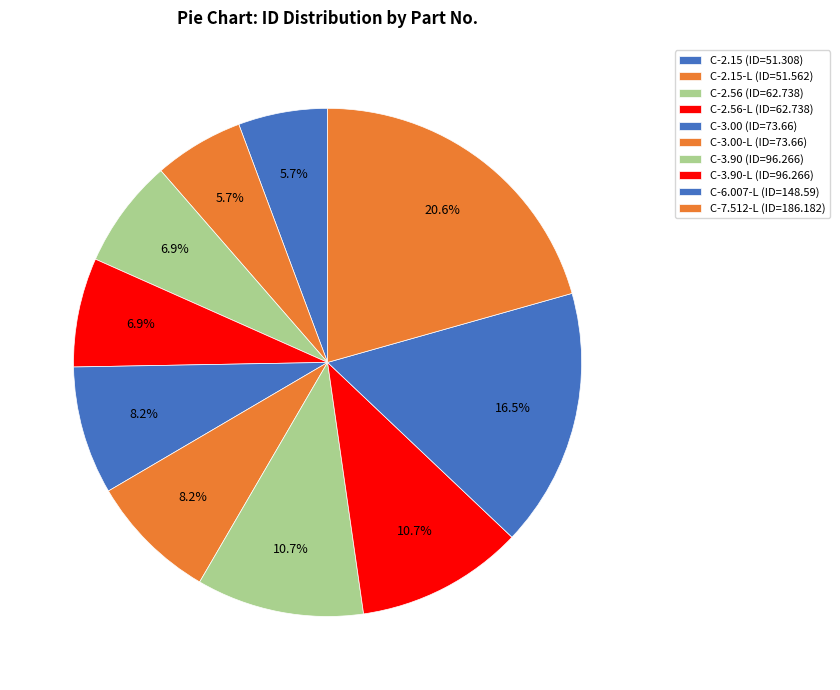

How many slices are in this pie chart?

10